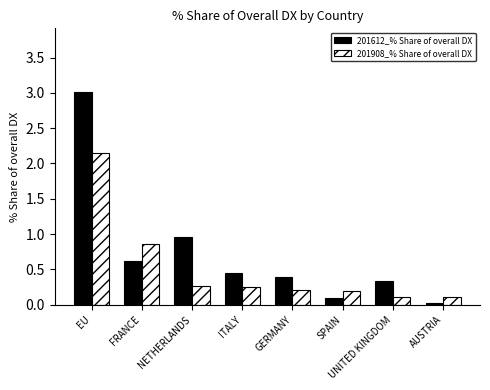

What is the sum of the 201612_% Share of overall DX values at EU and FRANCE?

3.6